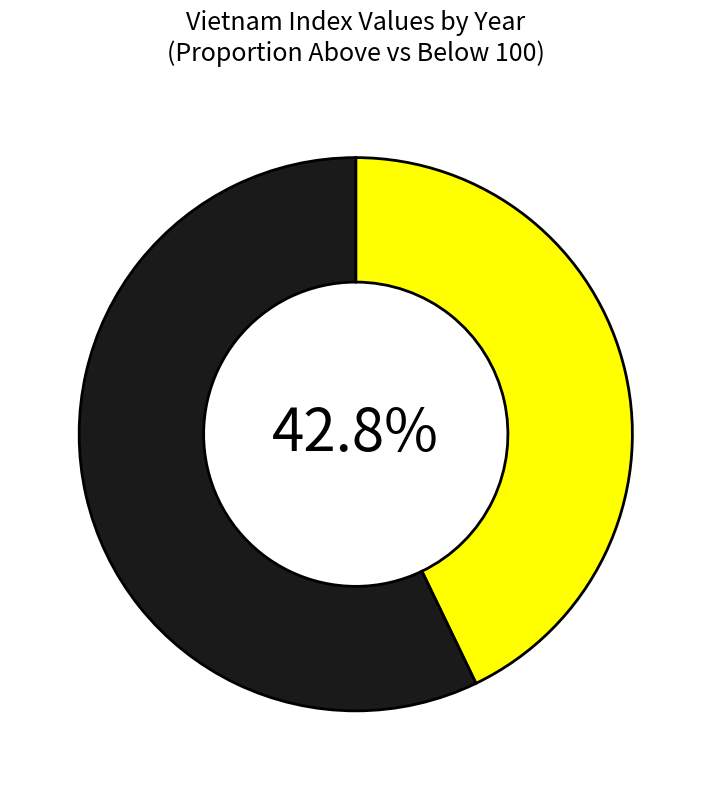

Is there any slice that represents more than half of the pie?

Yes